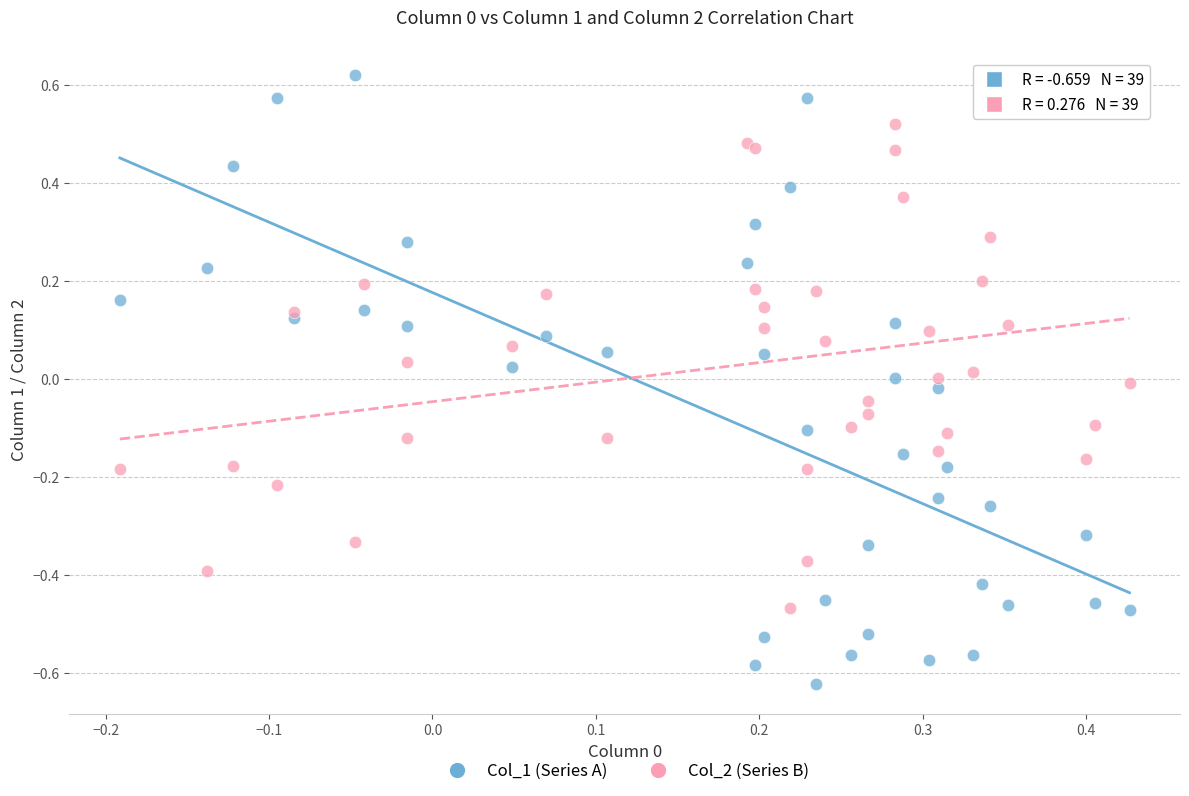

Which series has the largest Y range (max minus min)?

Col_1 (Series A)